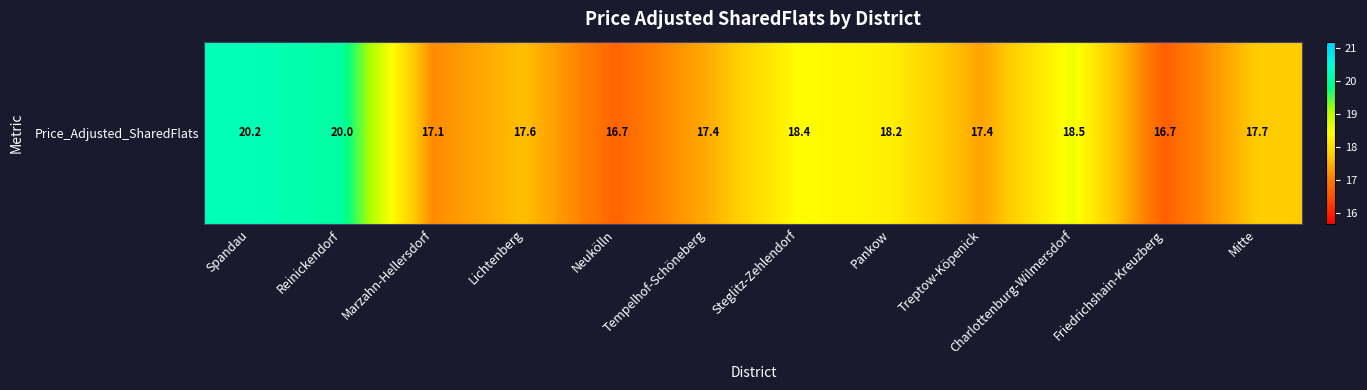

How many data points are above 17?

10